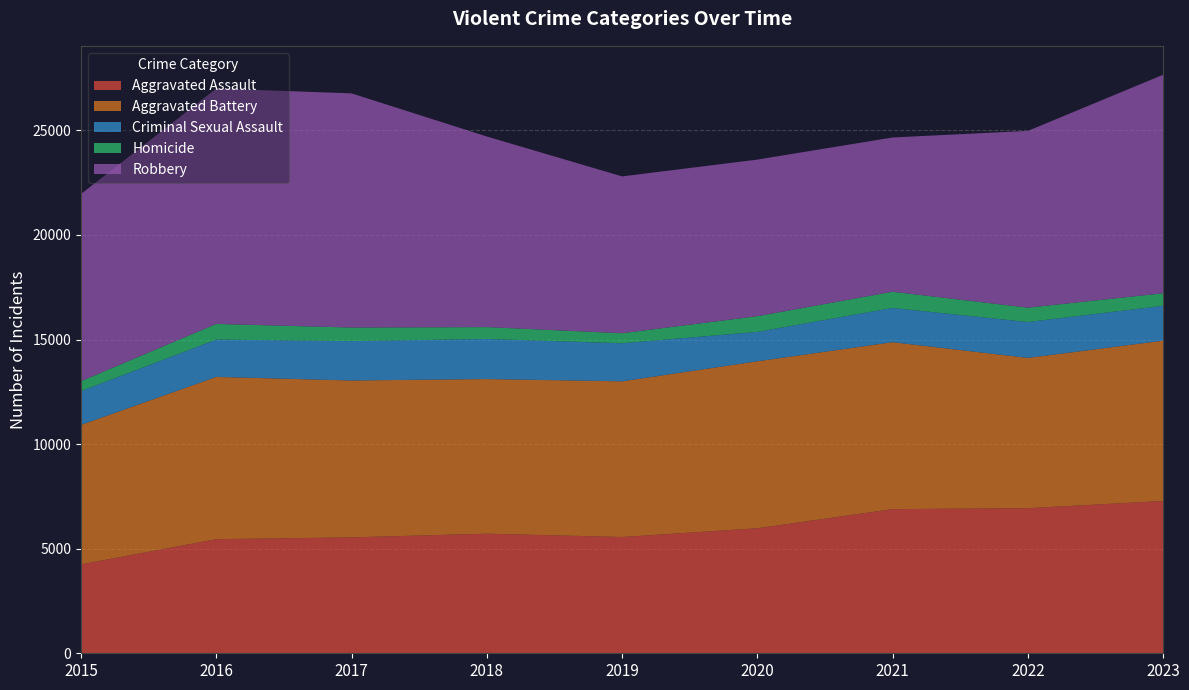

Reading left to right, transcribe all the data shown in this chart.

Aggravated Assault: 4251	5454	5541	5717	5559	5976	6891	6936	7279
Aggravated Battery: 6667	7758	7500	7393	7442	7983	7981	7185	7666
Criminal Sexual Assault: 1618	1785	1883	1916	1821	1406	1638	1715	1667
Homicide: 473	748	647	566	478	750	774	686	599
Robbery: 8950	11252	11197	9114	7498	7486	7375	8451	10446